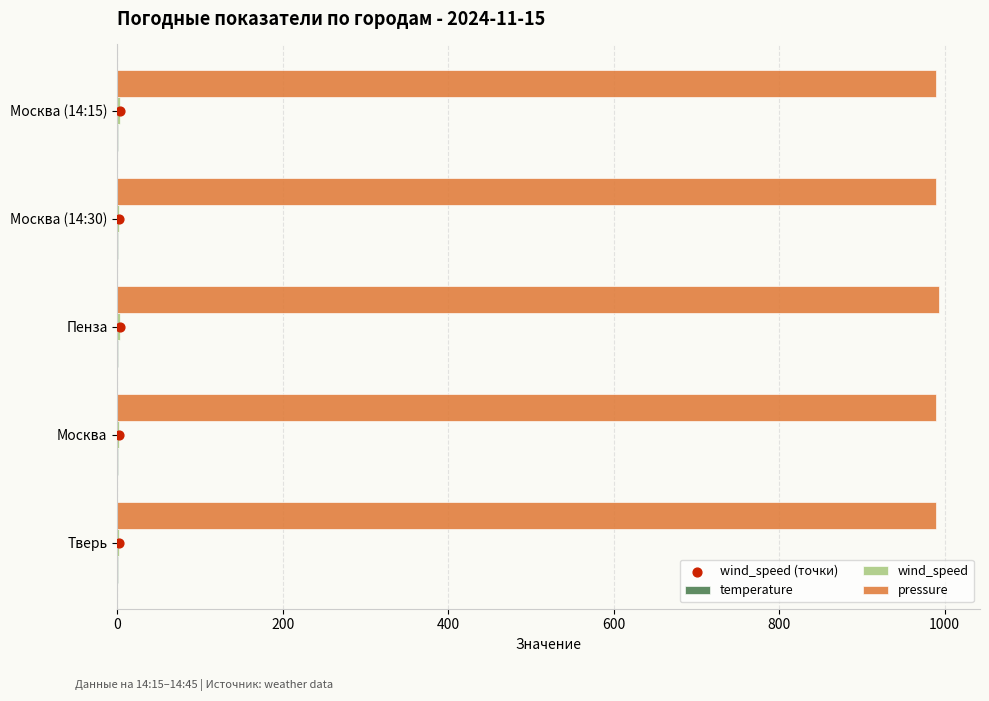

Which series has the widest spread of Y values?

pressure